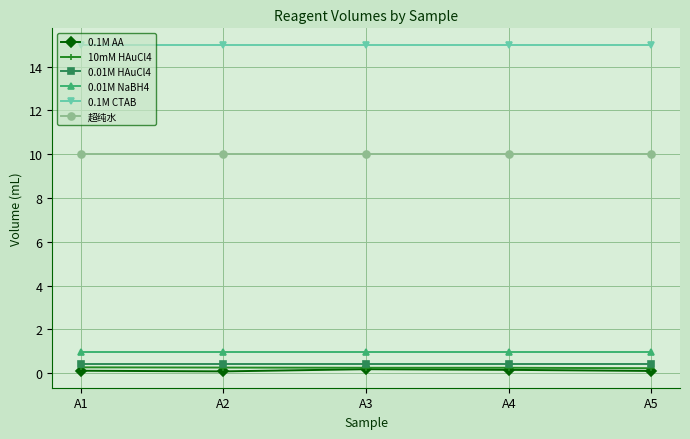

What is the value of the 0.1M CTAB point at the 4th from the left?

15.0